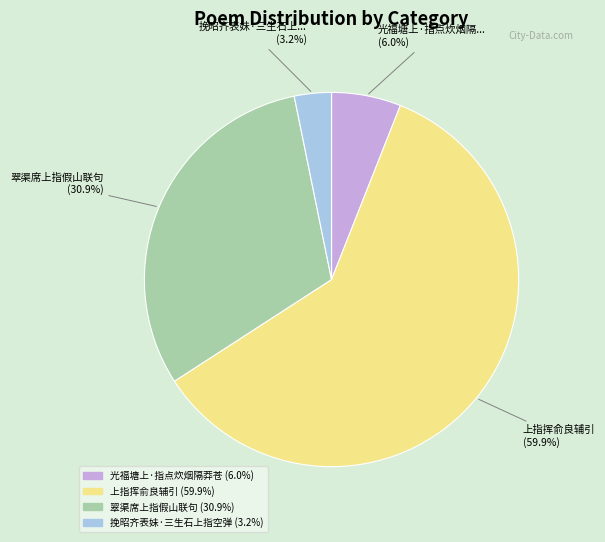

How many segments does this pie chart have?

4